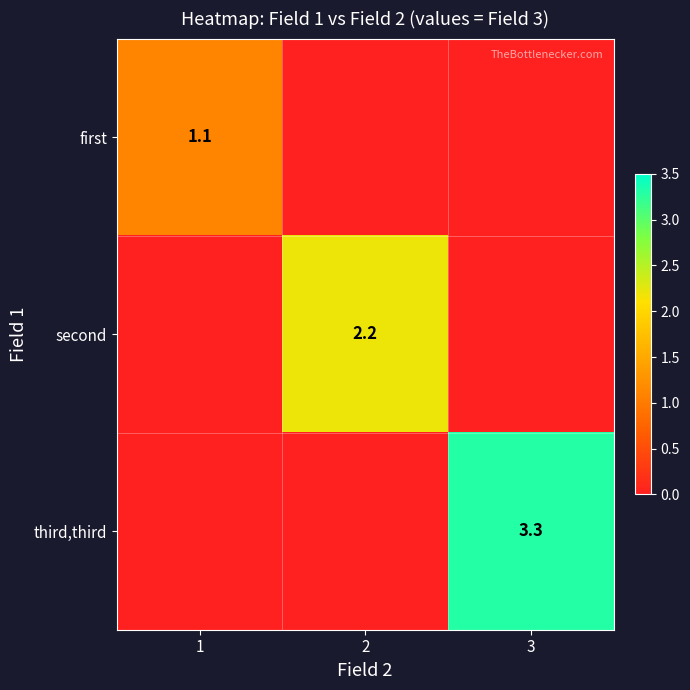

How many series are shown in this chart?

3